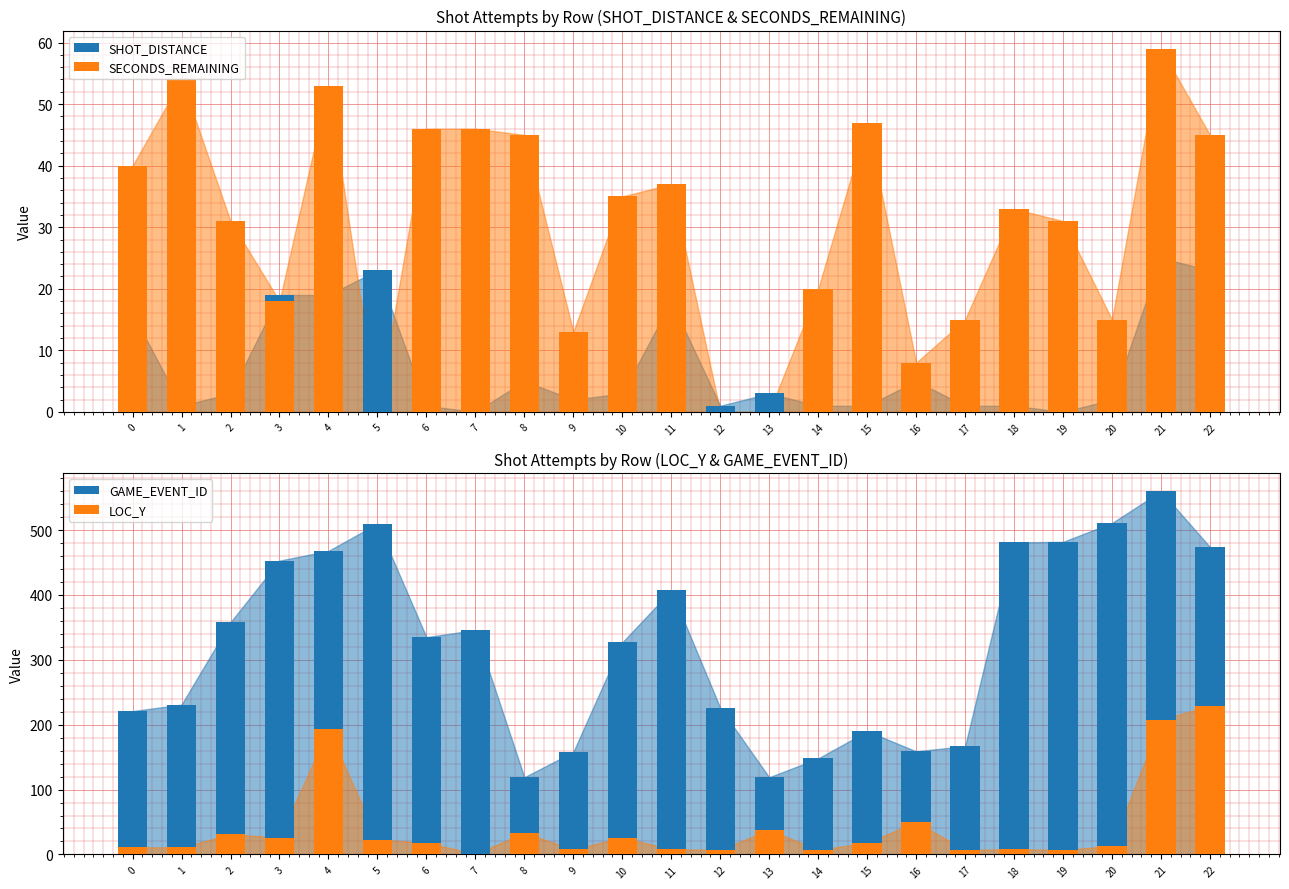

What is the sum of all GAME_EVENT_ID values?

7450